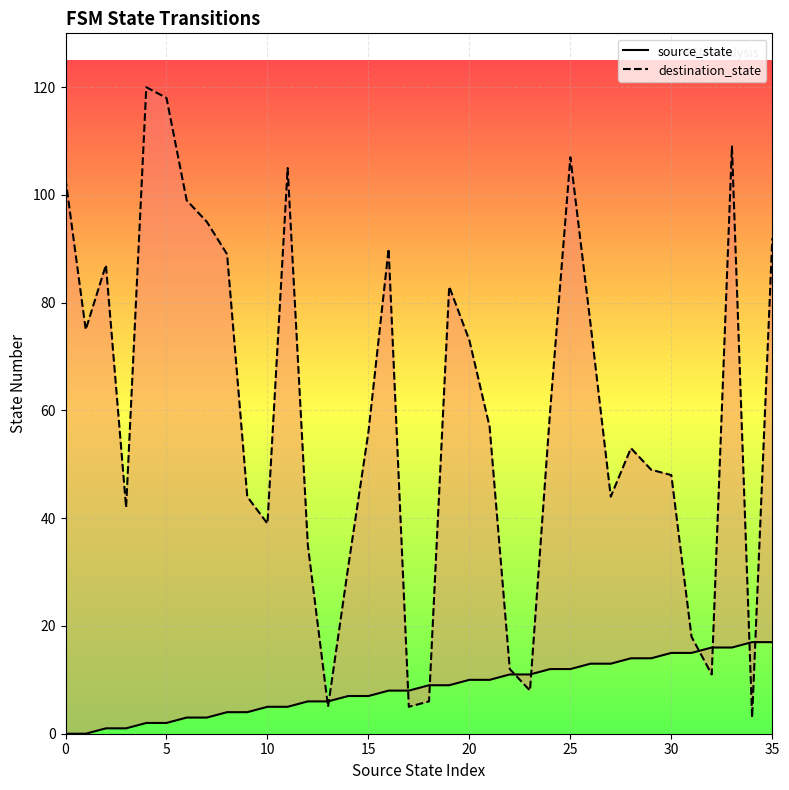

At how many categories does at least one series exceed 34?

27